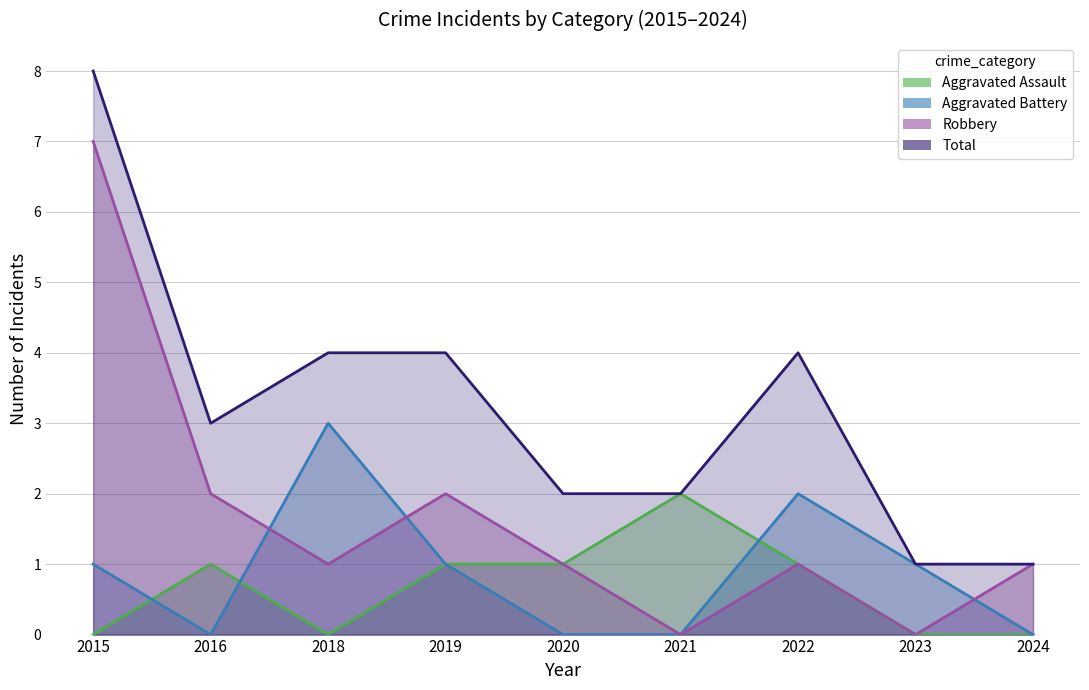

What are all the series names shown in the legend?

Aggravated Assault, Aggravated Battery, Robbery, Total